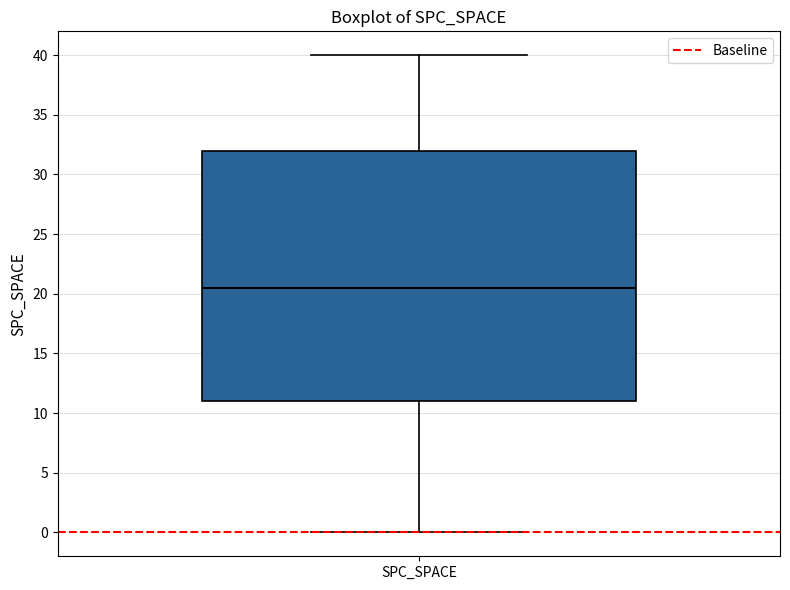

Read this box plot against the y-axis: the position of the median line, the range covered by the box, and the ends of both whiskers. The values are not printed on the chart, so give them approximately, as read against the axis.

median 20.5, box 11.0 to 32.0, whiskers 0.0 to 40.0